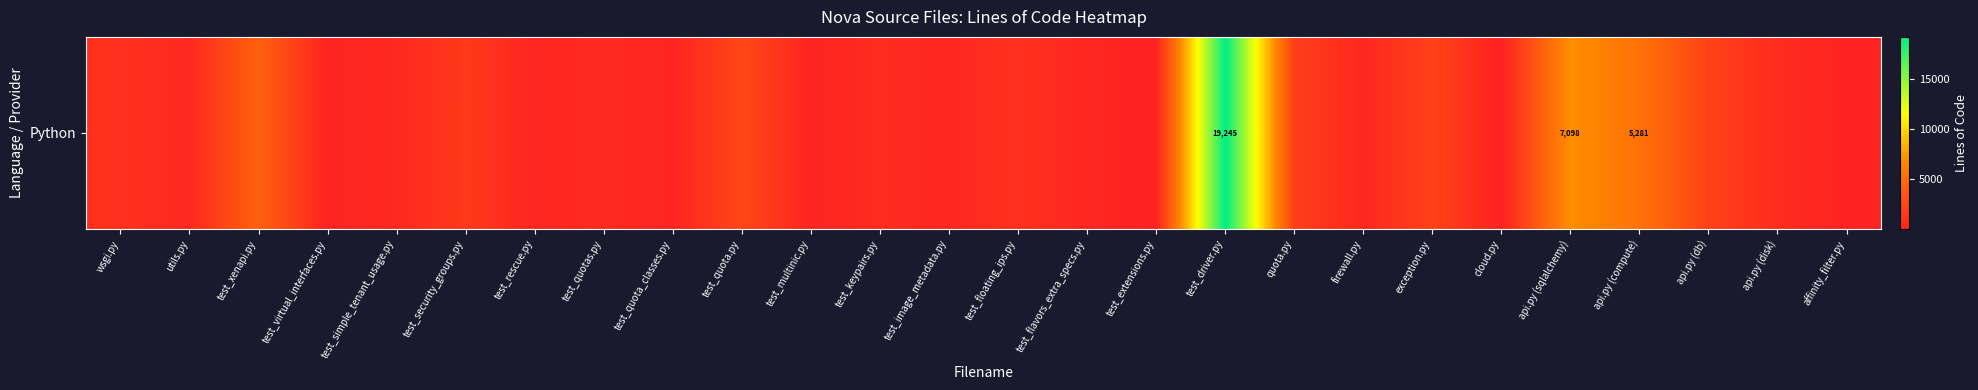

Which category has the highest value across all series?

test_driver.py